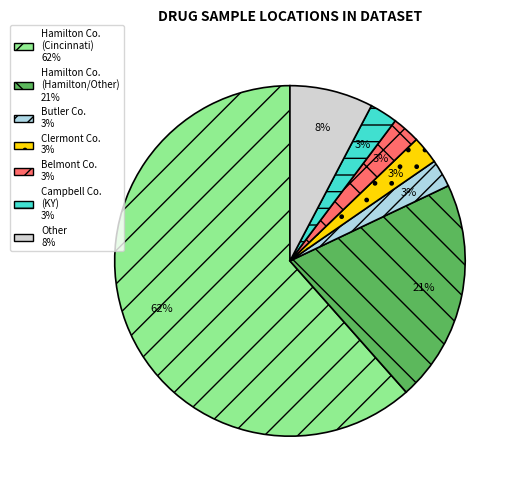

Is there a majority slice in this chart?

Yes